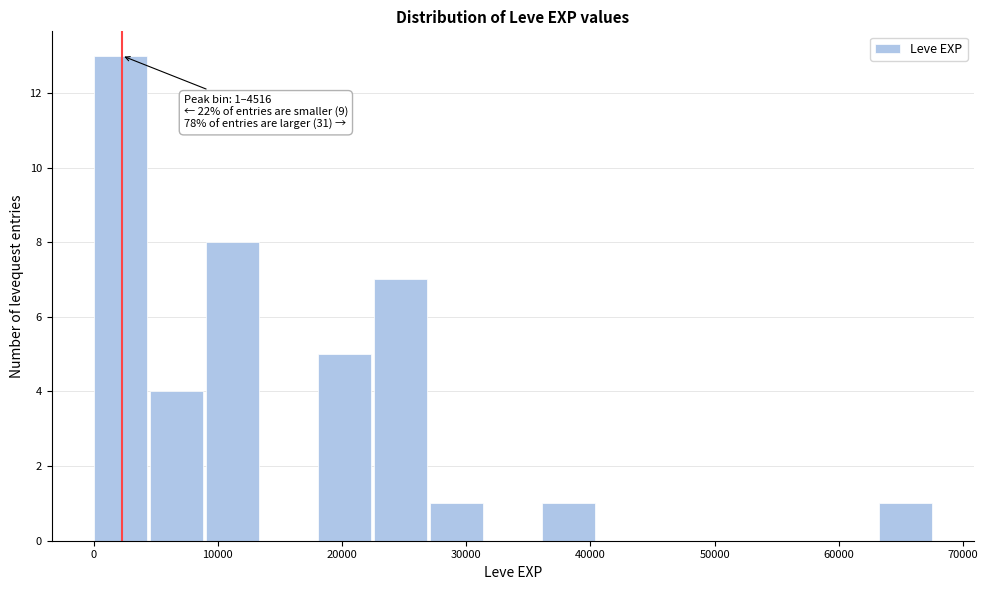

Which range on the x-axis has the tallest bar?

0 to 5000